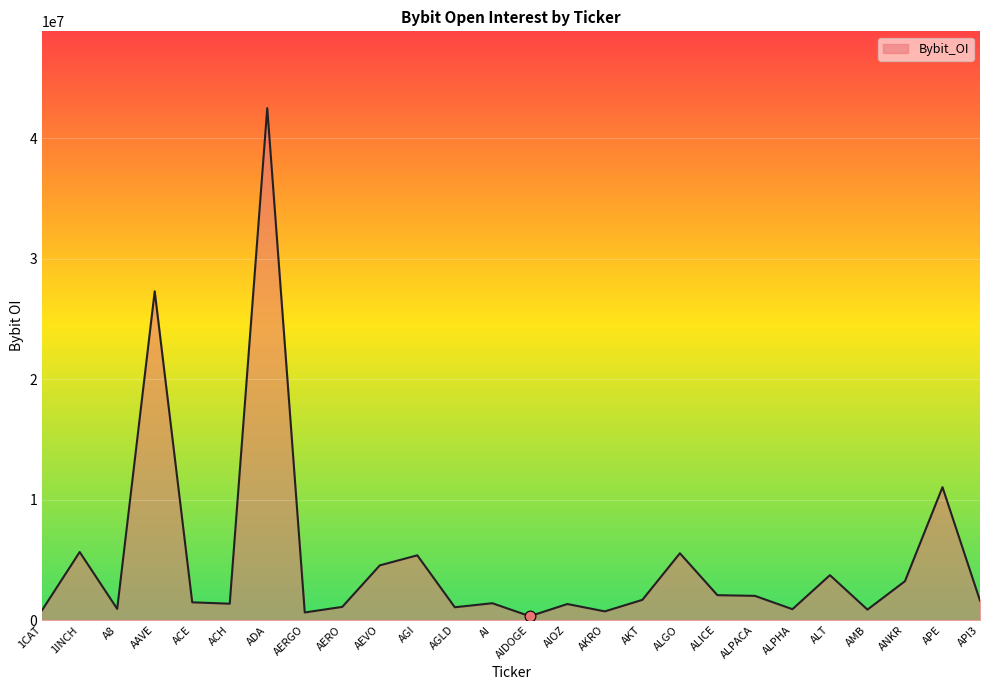

What is the change in value from 1CAT to AAVE?

+26477003